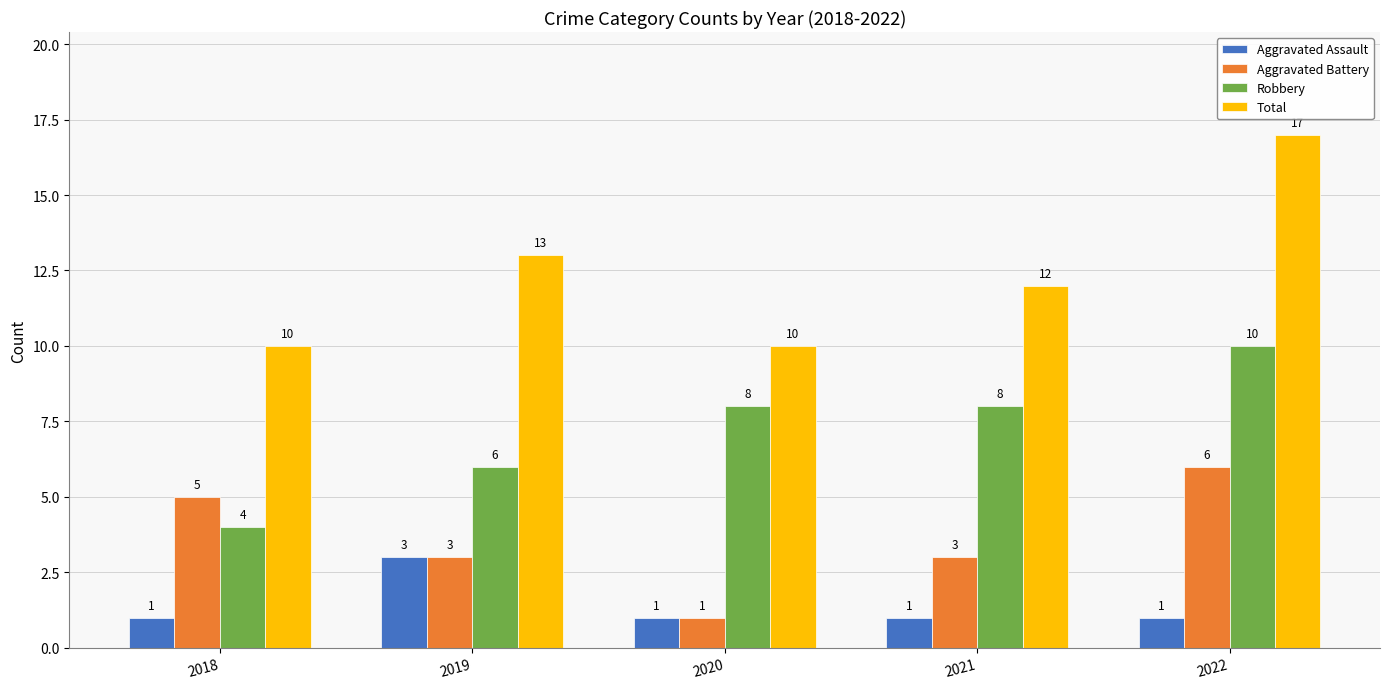

List the series in order of their peak value, highest first.

Total, Robbery, Aggravated Battery, Aggravated Assault